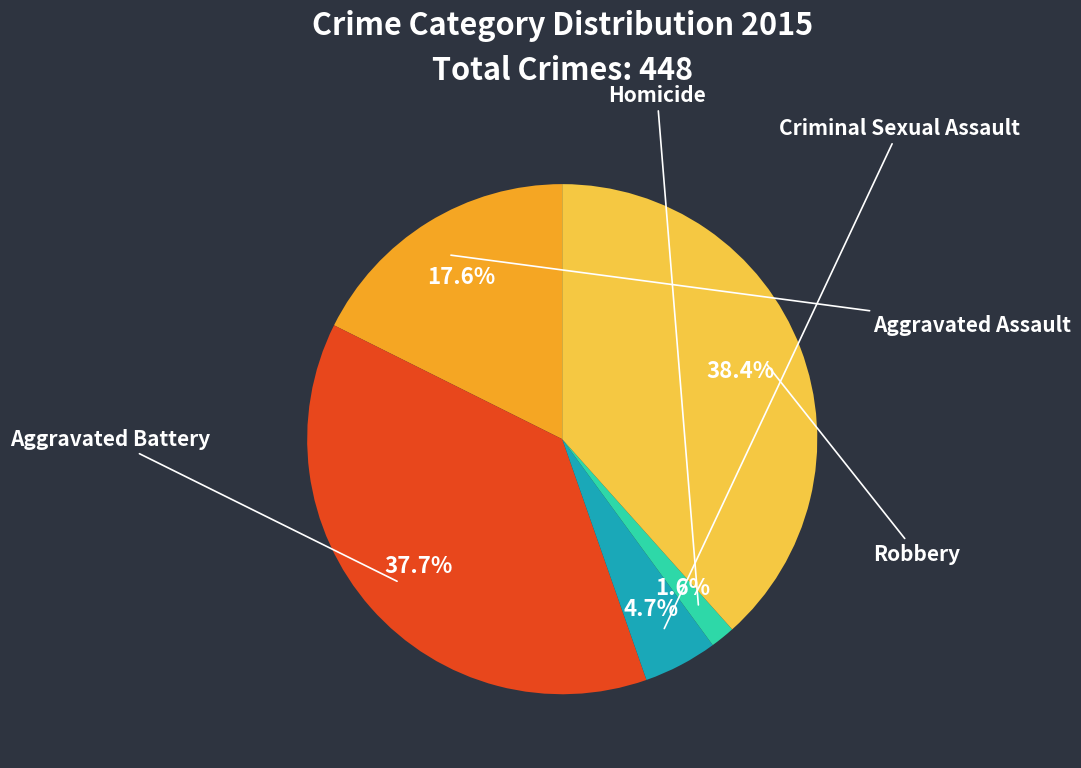

What percentage is the Robbery slice, to the nearest percent?

38%